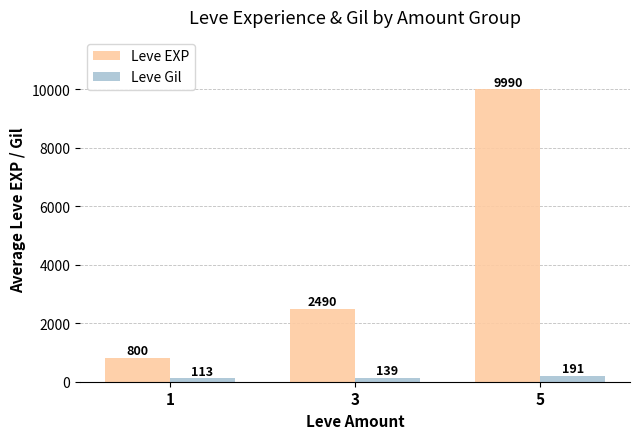

What is the total value across all series at 3?

2629